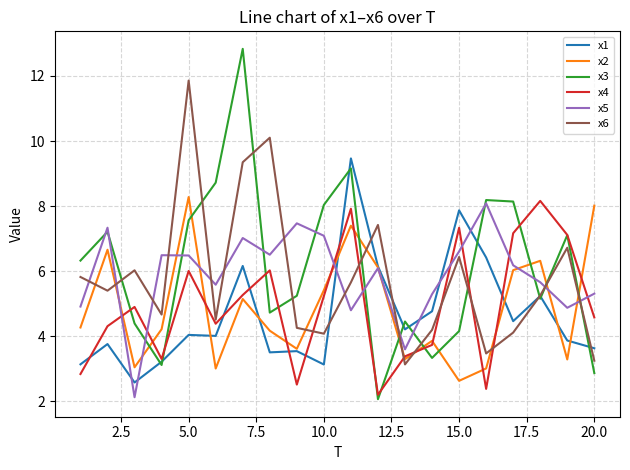

What are all the series names shown in the legend?

x1, x2, x3, x4, x5, x6